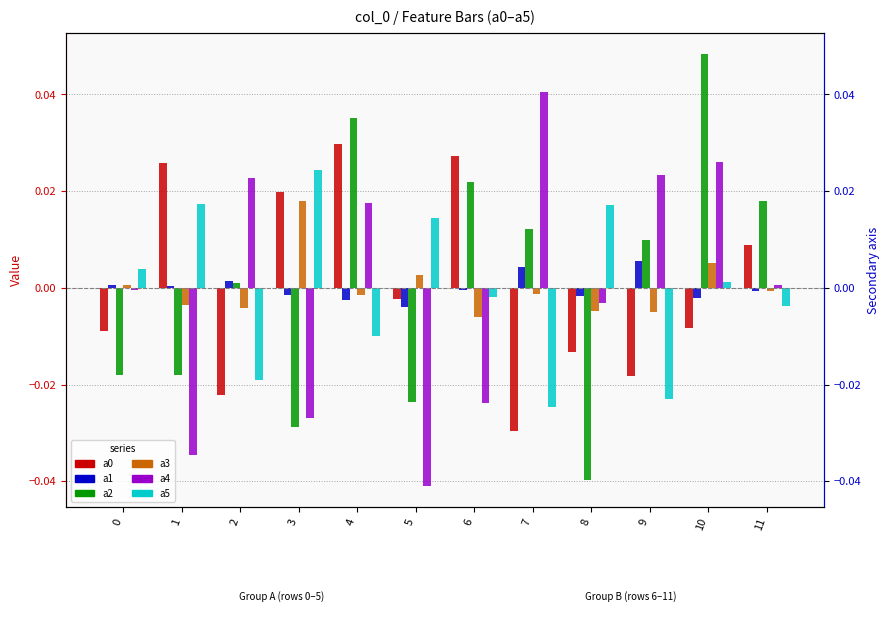

The value of a0 at 5 is -0.0. True or false?

False